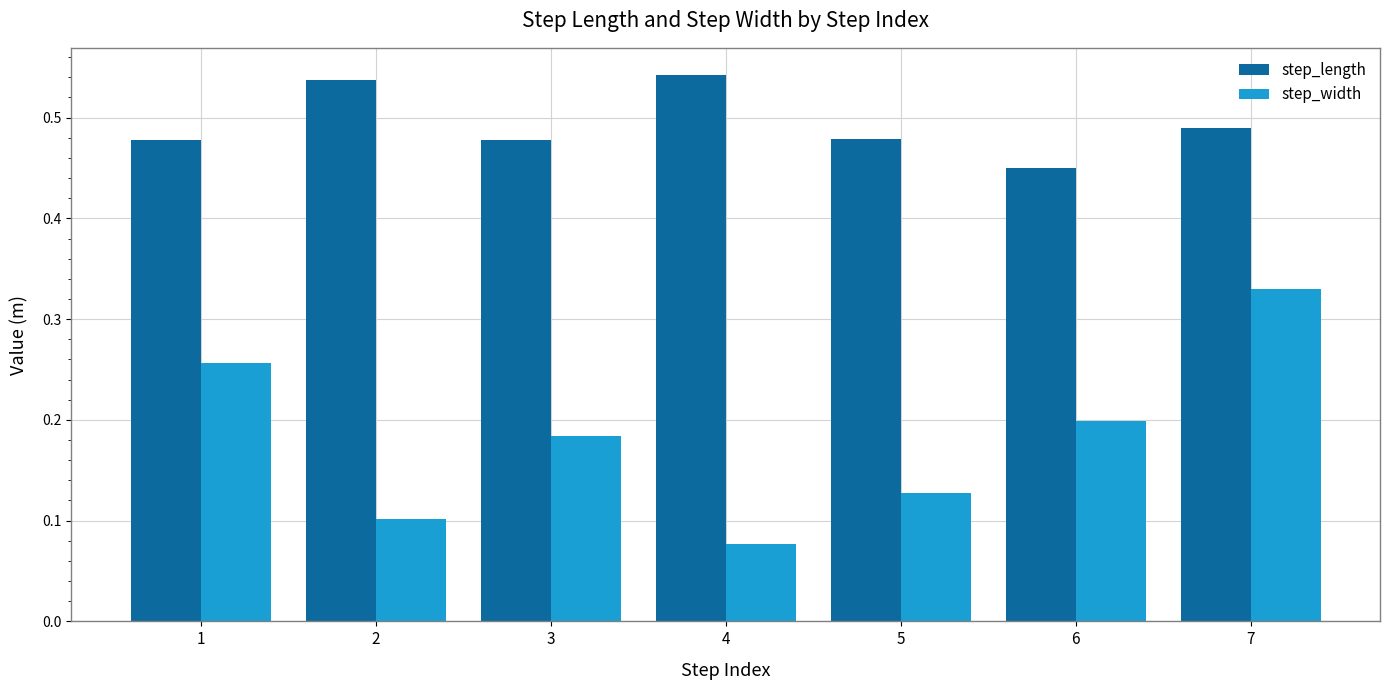

At which category is the sum across all series the highest?

7